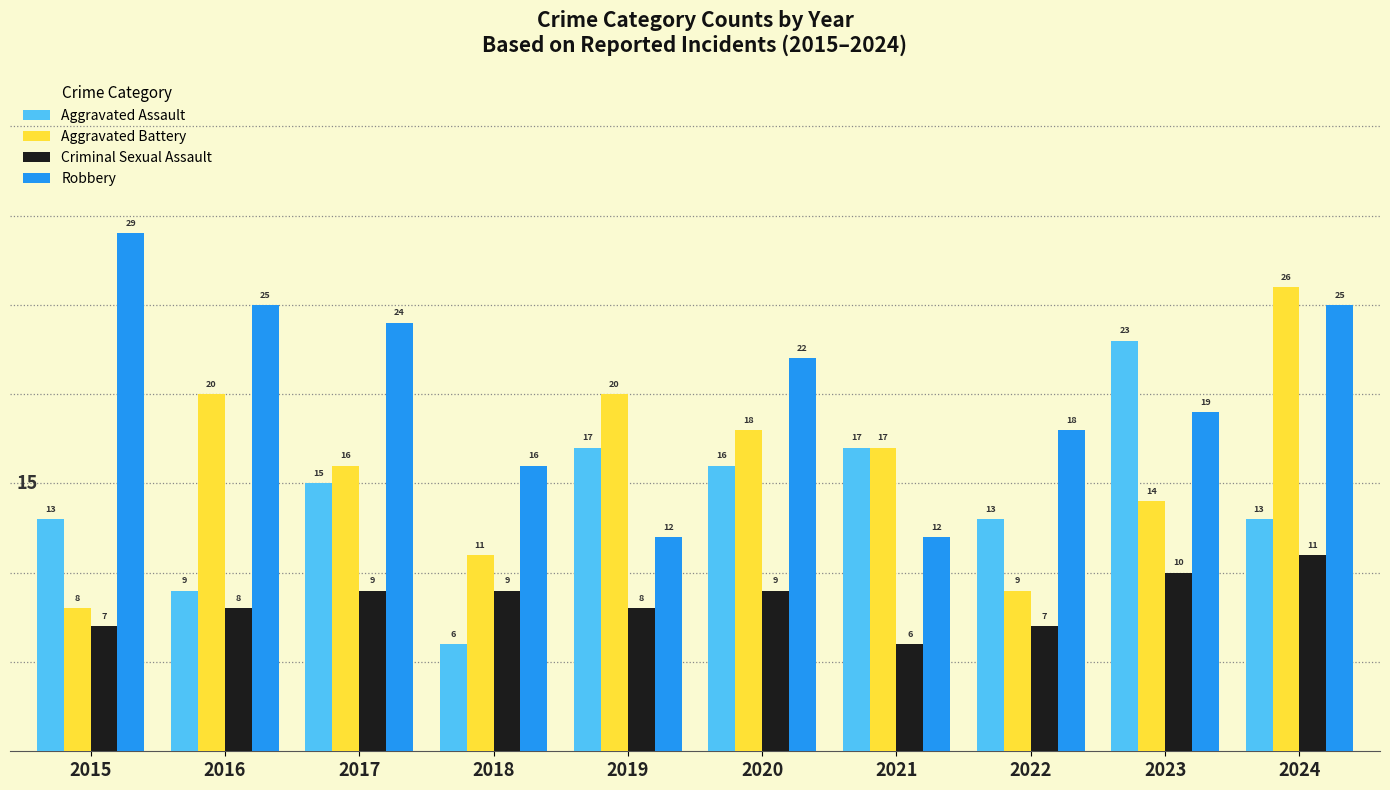

How many values in the Aggravated Battery series are below 17?

5